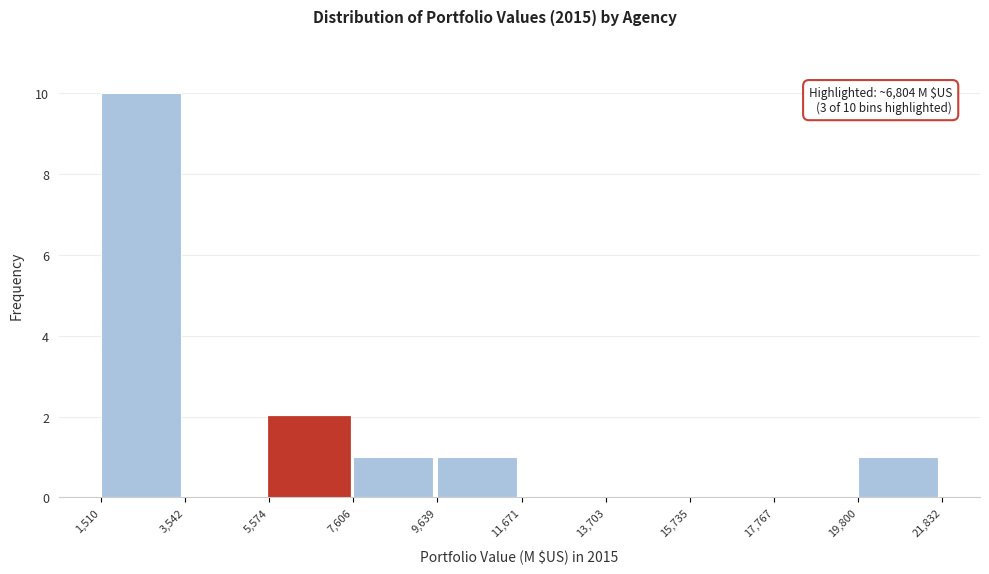

Over which range of the x-axis is the bar tallest?

1,510 to 3,542